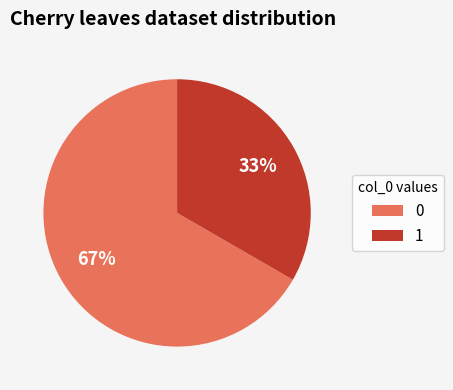

Which has a higher value, 1 or 0?

0